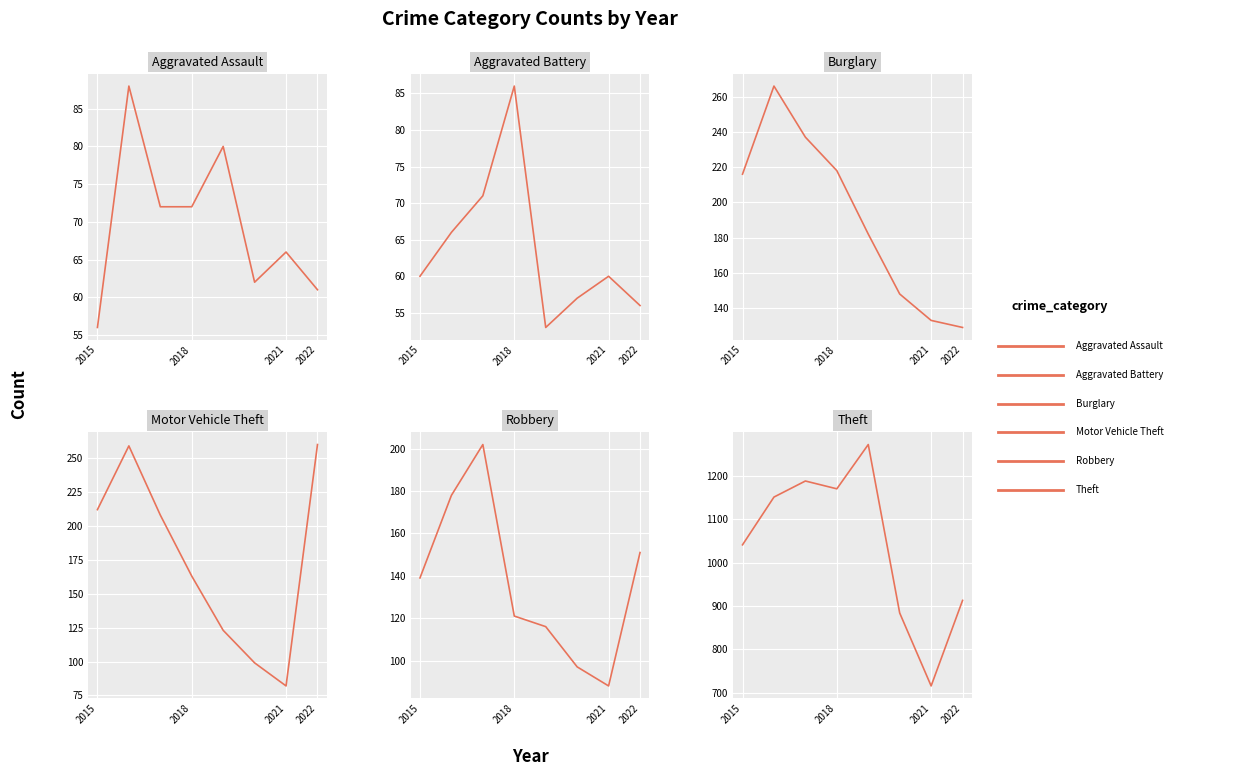

At which category is the sum across all series the highest?

2018